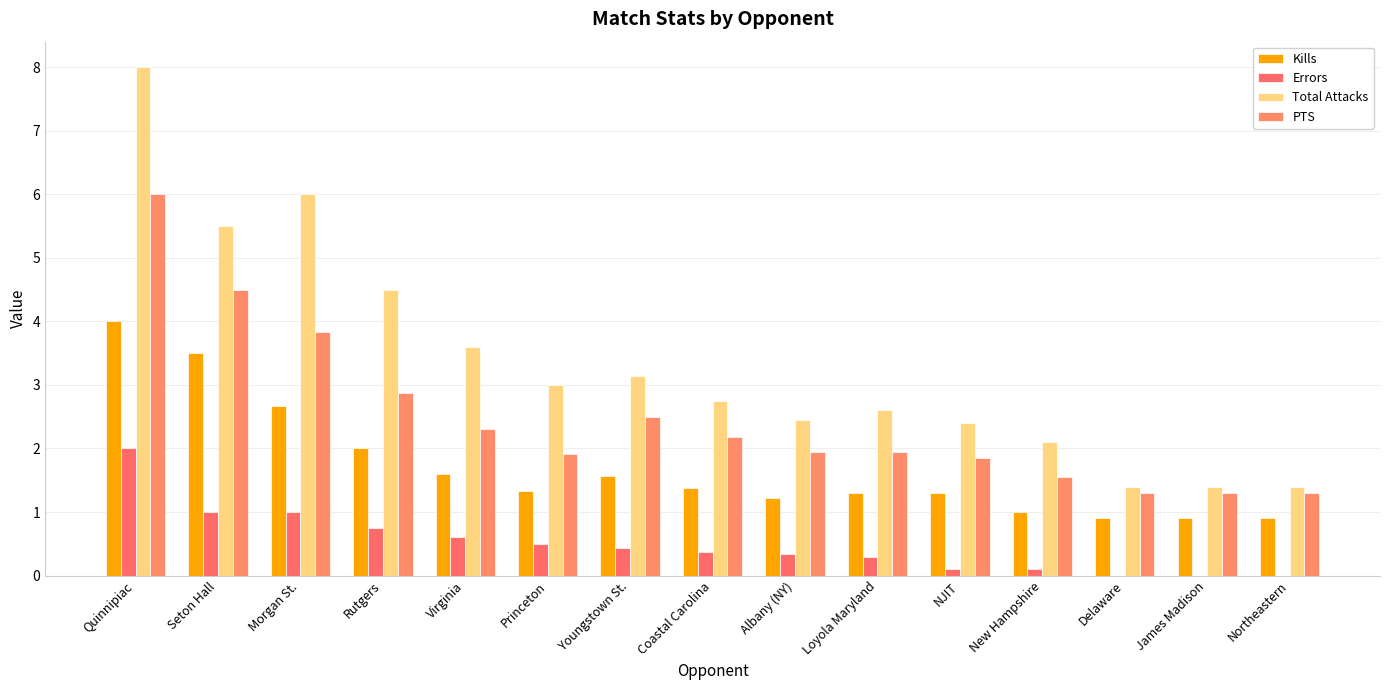

Between Princeton and Albany (NY), which series saw the biggest shift?

Total Attacks